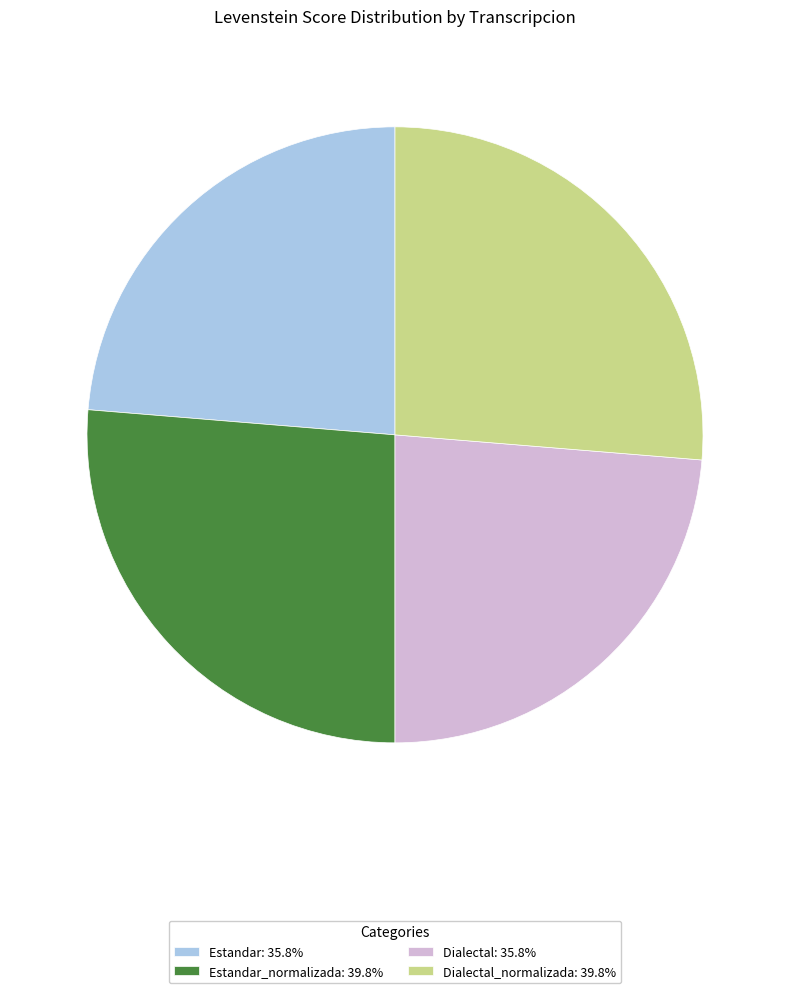

Approximately how many times larger is the value at Dialectal: 35.8% compared to Estandar_normalizada: 39.8%?

0.9